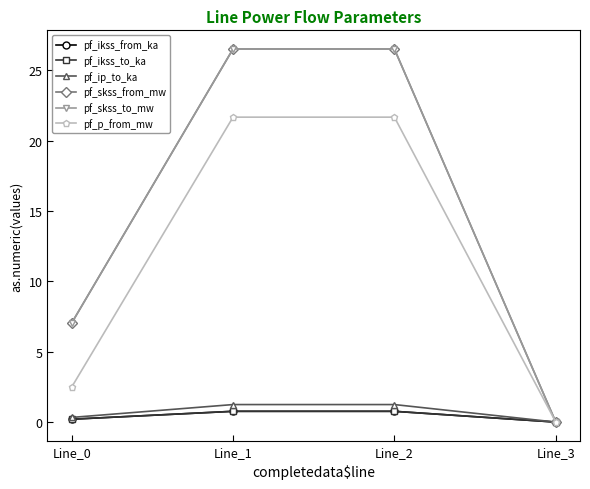

At which label does pf_skss_from_mw first exceed 26?

Line_1